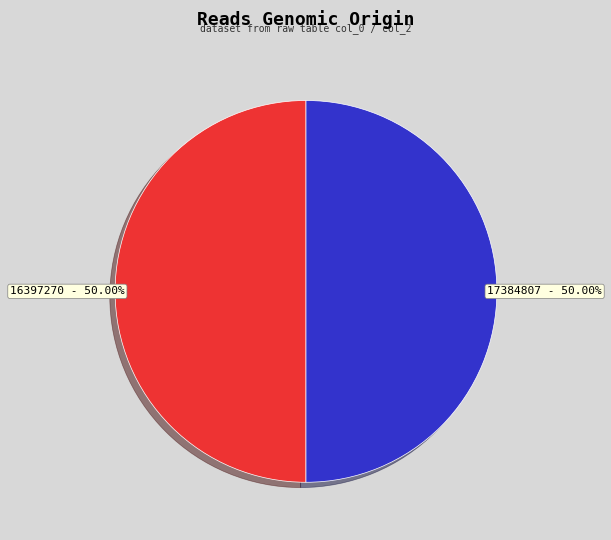

Is the sum of 16397270 and 17384807 greater than half?

Yes